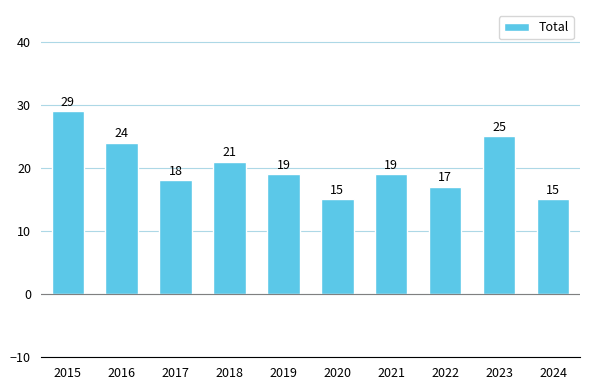

What is the change in value from 2015 to 2020?

-14